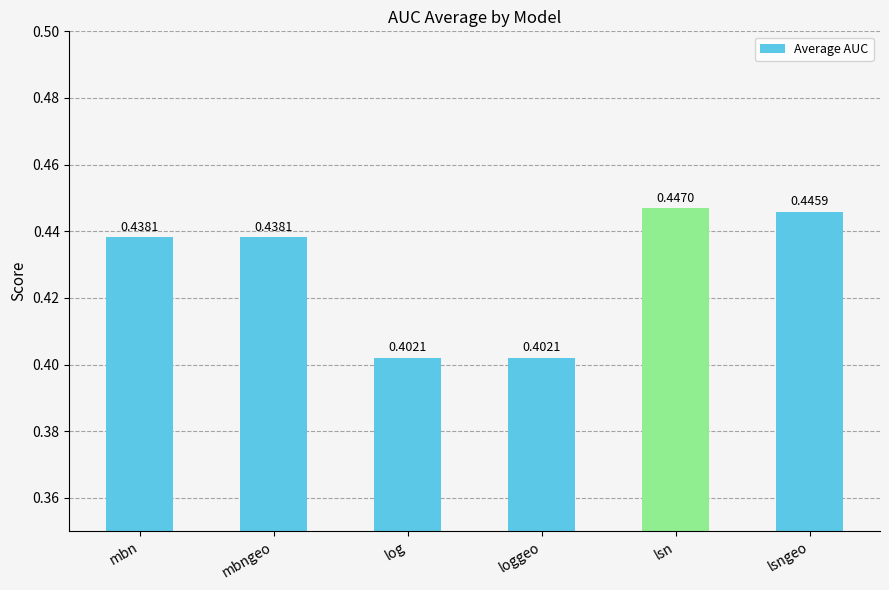

Which label corresponds to the largest value in the chart?

lsn